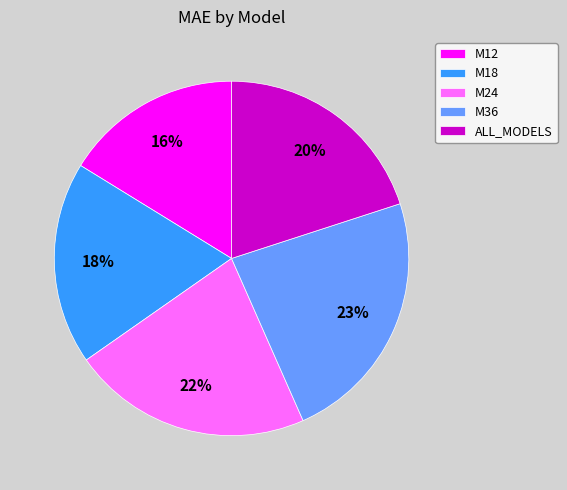

Which has a higher value, M12 or ALL_MODELS?

ALL_MODELS